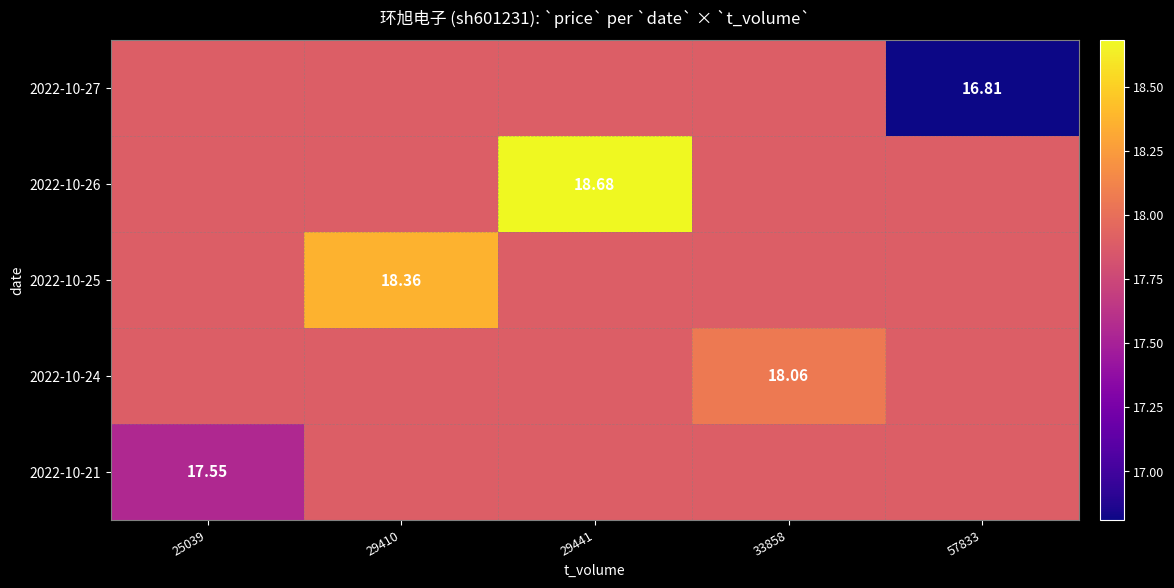

Is the value of 2022-10-26 at 29441 greater than the value of 2022-10-21 at 25039?

Yes